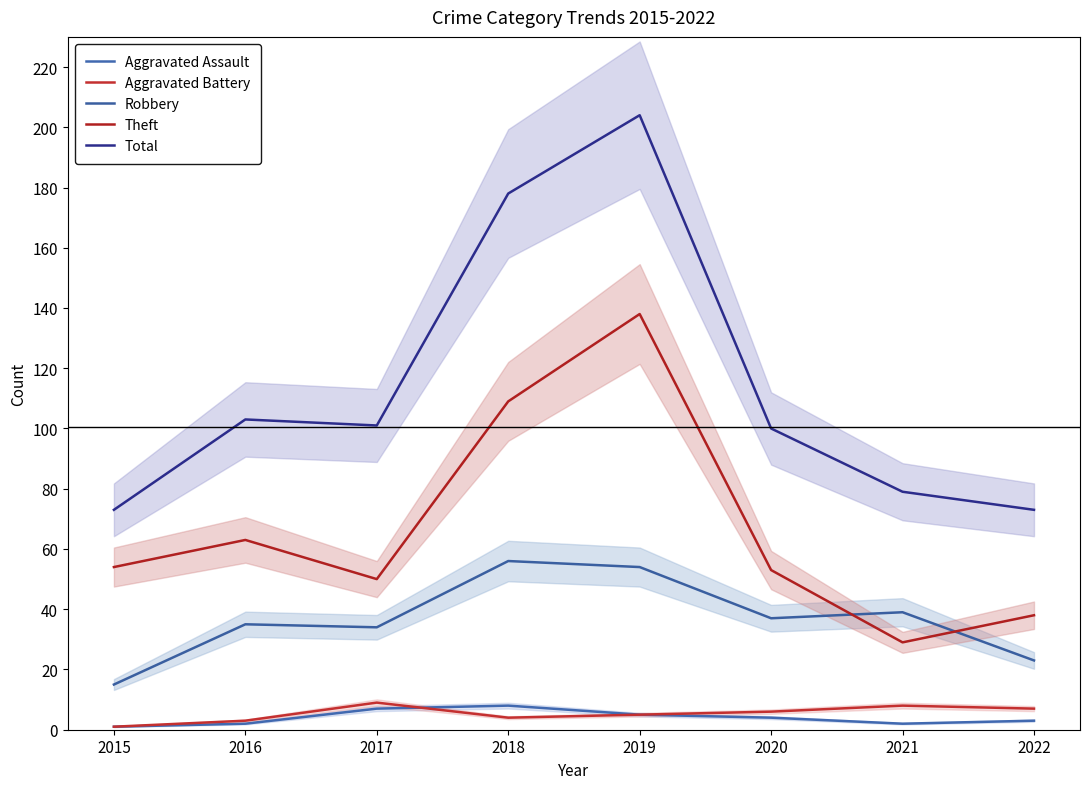

How many series are shown in this chart?

5